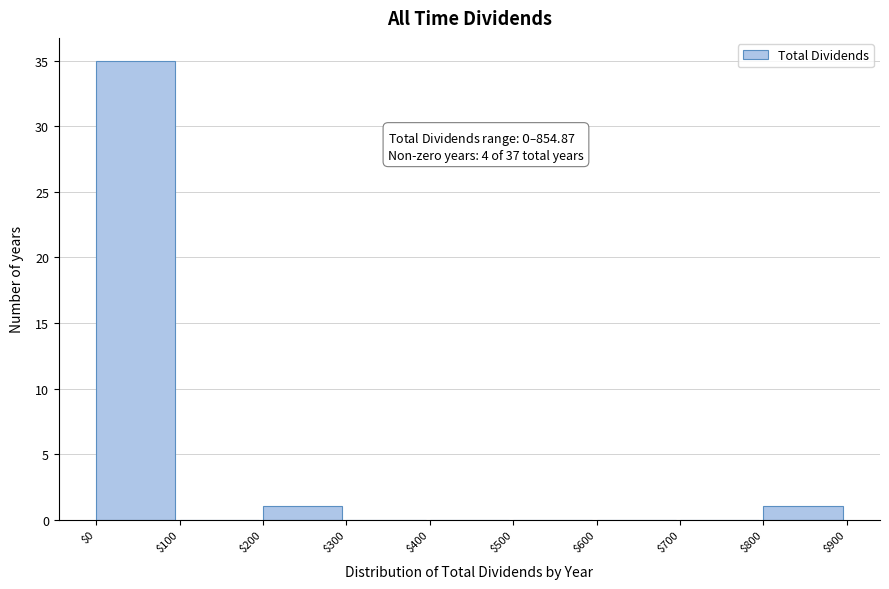

Over which range of the x-axis is the bar tallest?

$0 to $100